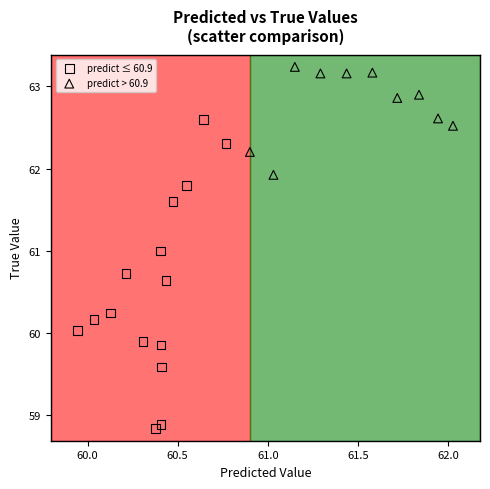

What are all the series names shown in the legend?

predict ≤ 60.9, predict > 60.9